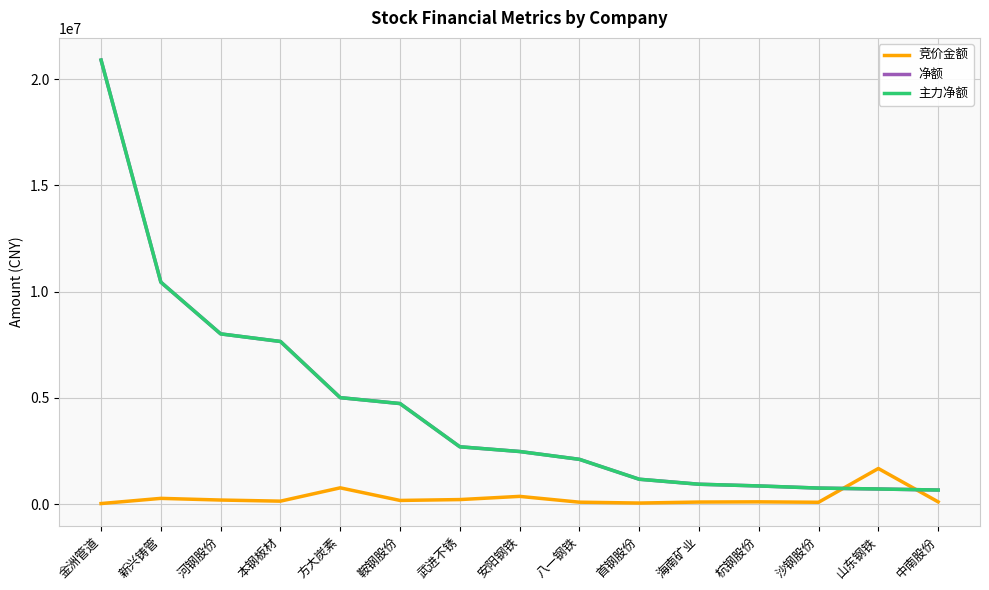

Where is the first local minimum for 竞价金额?

本钢板材